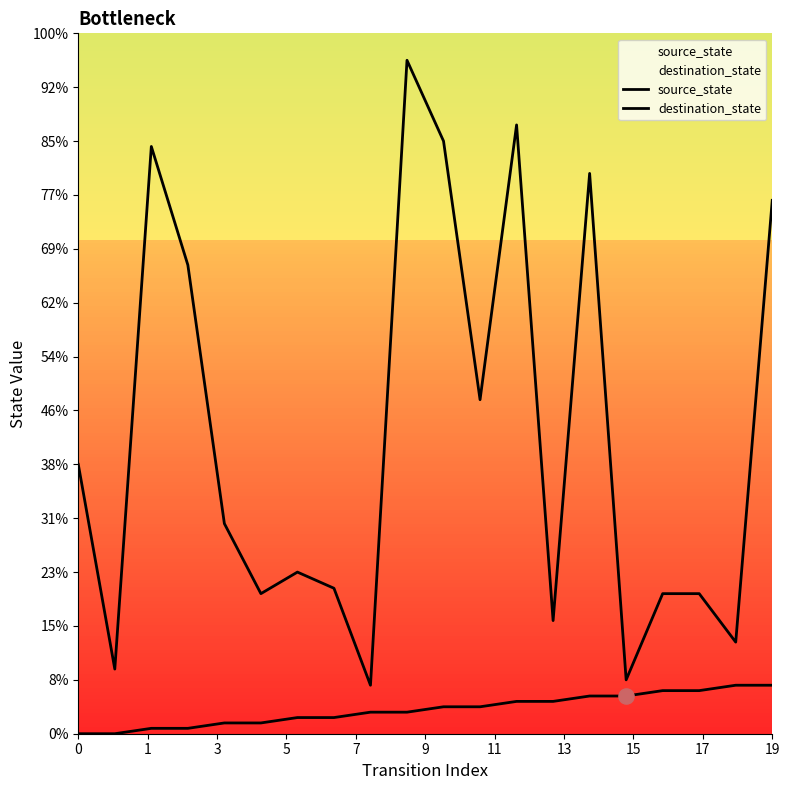

Which series contains the highest Y value?

destination_state